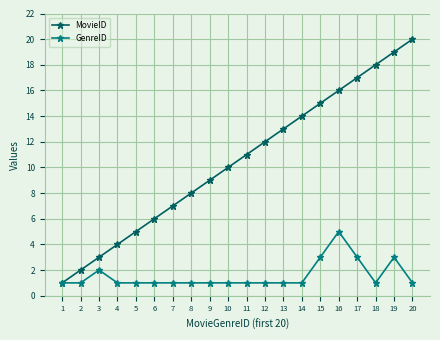

What is the maximum value shown in the chart?

20